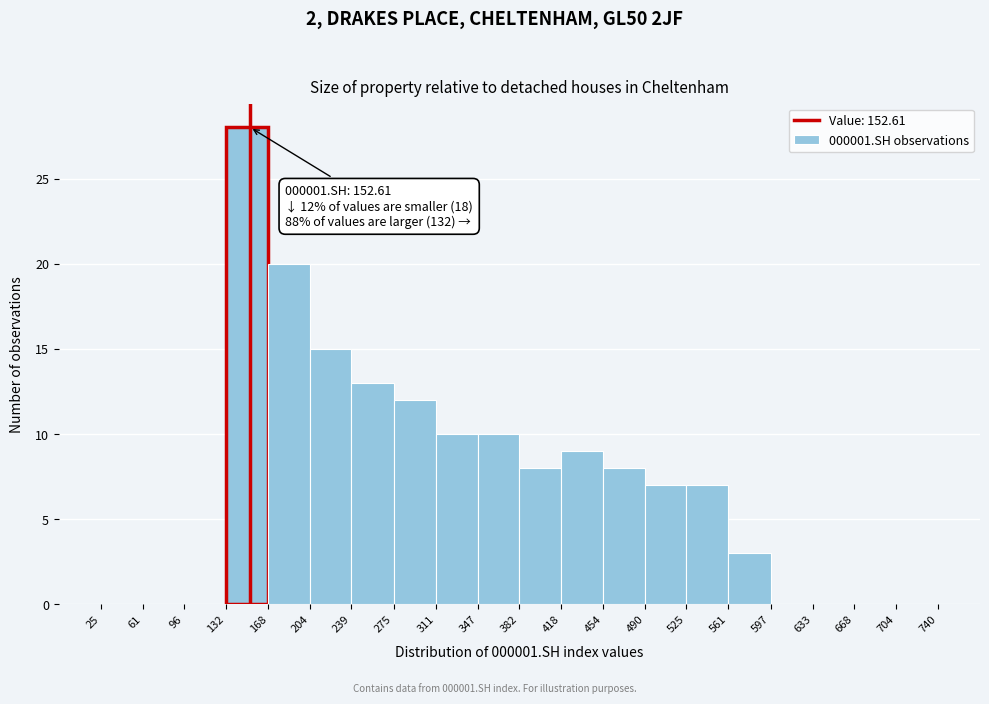

Which range on the x-axis has the tallest bar?

132 to 168